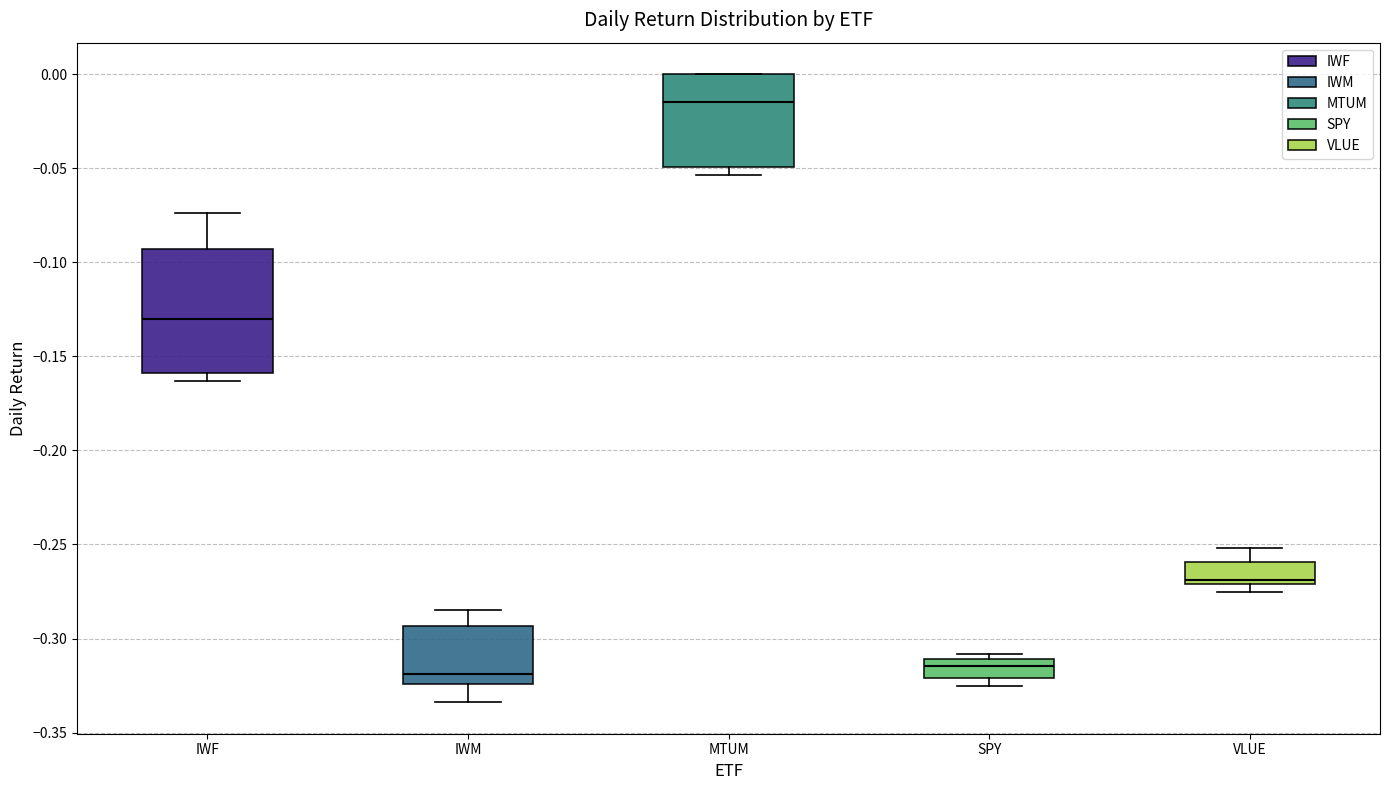

Reading left to right, transcribe this box plot: for each box, give where its median line is, the range the box spans, and where its two whiskers end, as read against the y-axis. The values are not printed on the chart, so give them approximately, as read against the axis.

IWF: median -0.130, box -0.160 to -0.095, whiskers -0.165 to -0.075
IWM: median -0.320, box -0.325 to -0.295, whiskers -0.335 to -0.285
MTUM: median -0.015, box -0.050 to 0.000, whiskers -0.055 to 0.000
SPY: median -0.315, box -0.320 to -0.310, whiskers -0.325 to -0.310 (just above the box's upper edge)
VLUE: median -0.270 (just above the box's lower edge), box -0.270 to -0.260, whiskers -0.275 to -0.250